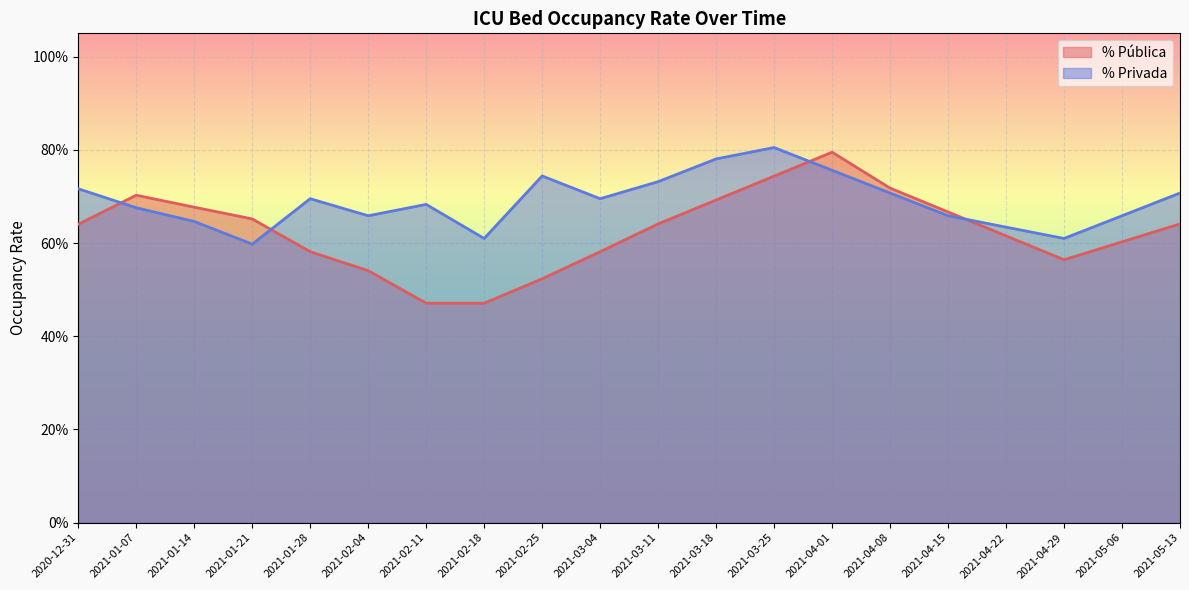

In % Privada line, how many points are lower than both neighbors (excluding endpoints)?

5